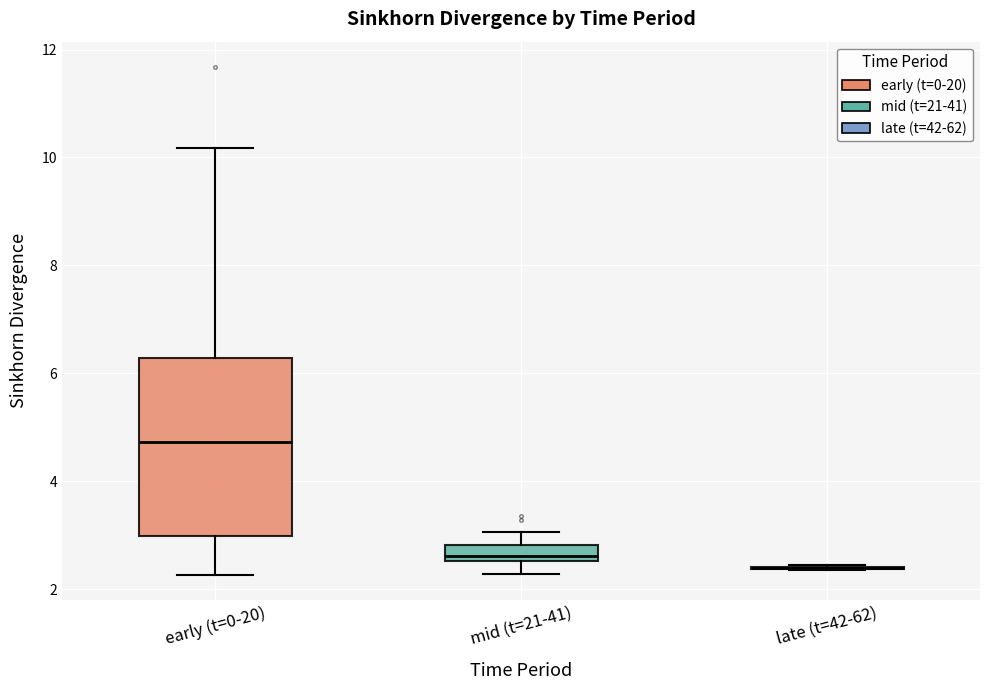

Which box is the tallest, from its lower edge to its upper edge?

early (t=0-20)